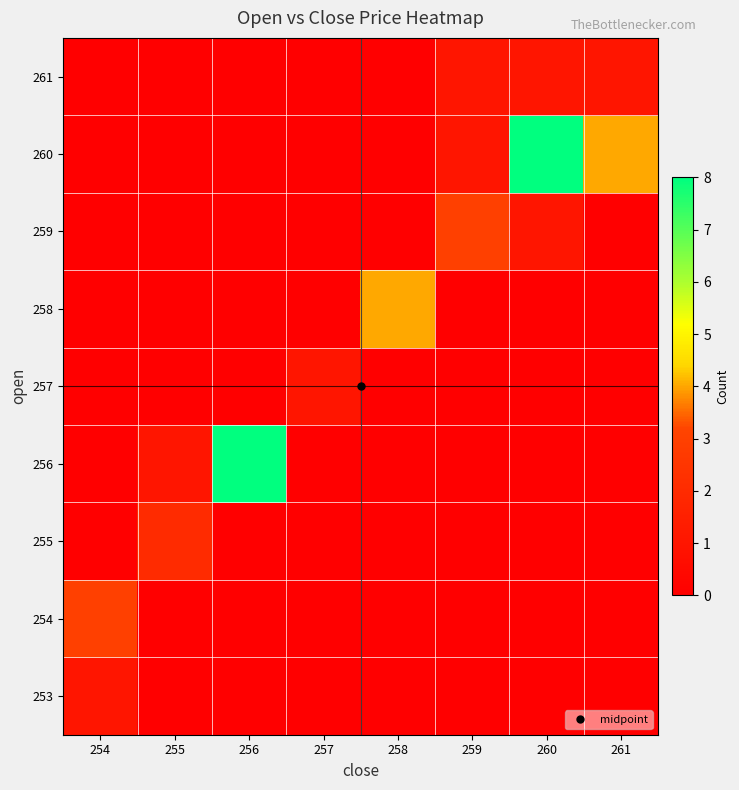

At how many categories does at least one series exceed 7?

2